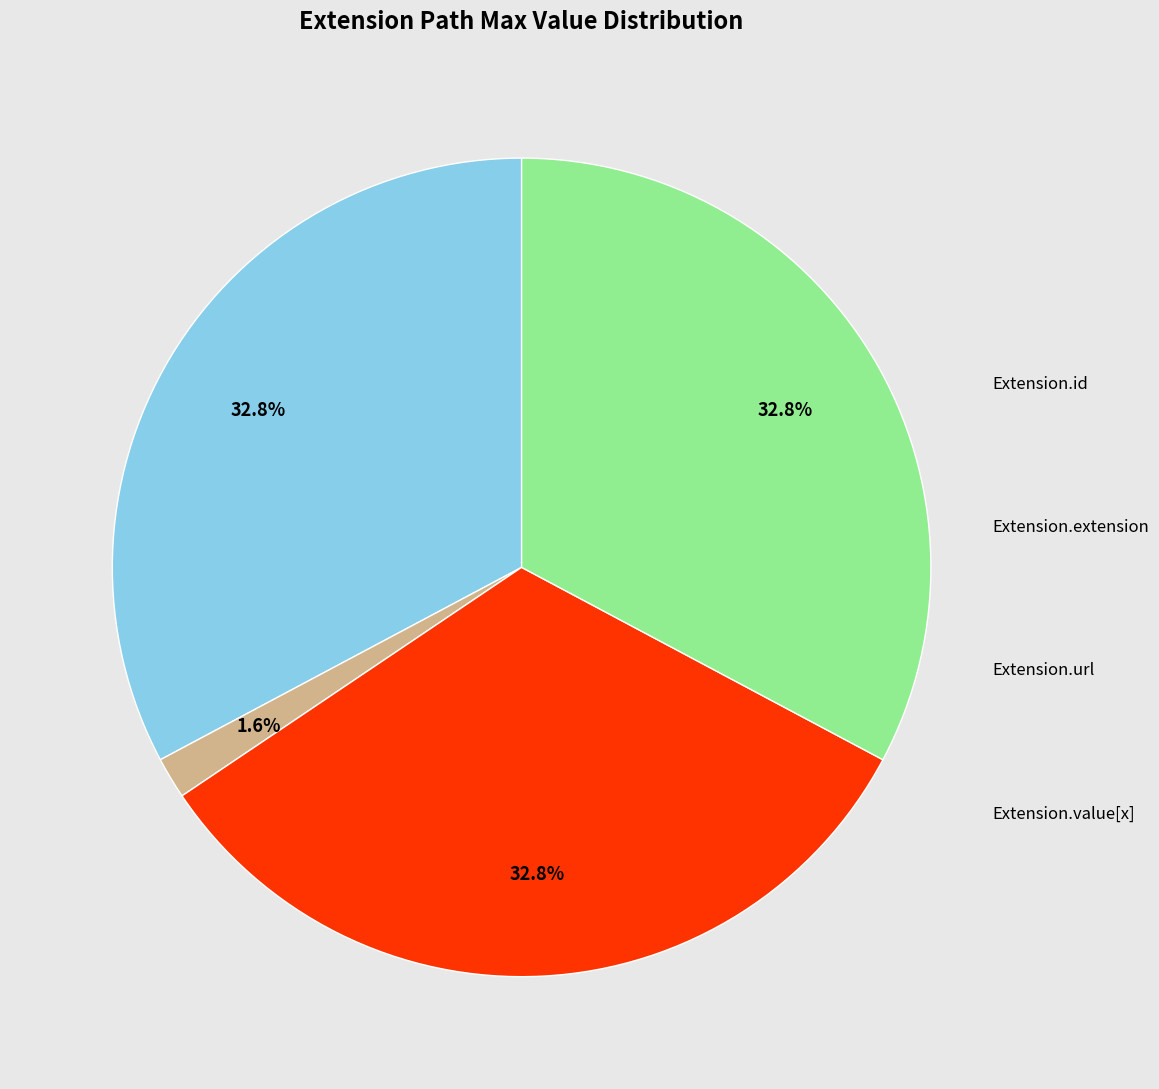

Does any single category account for the majority?

No